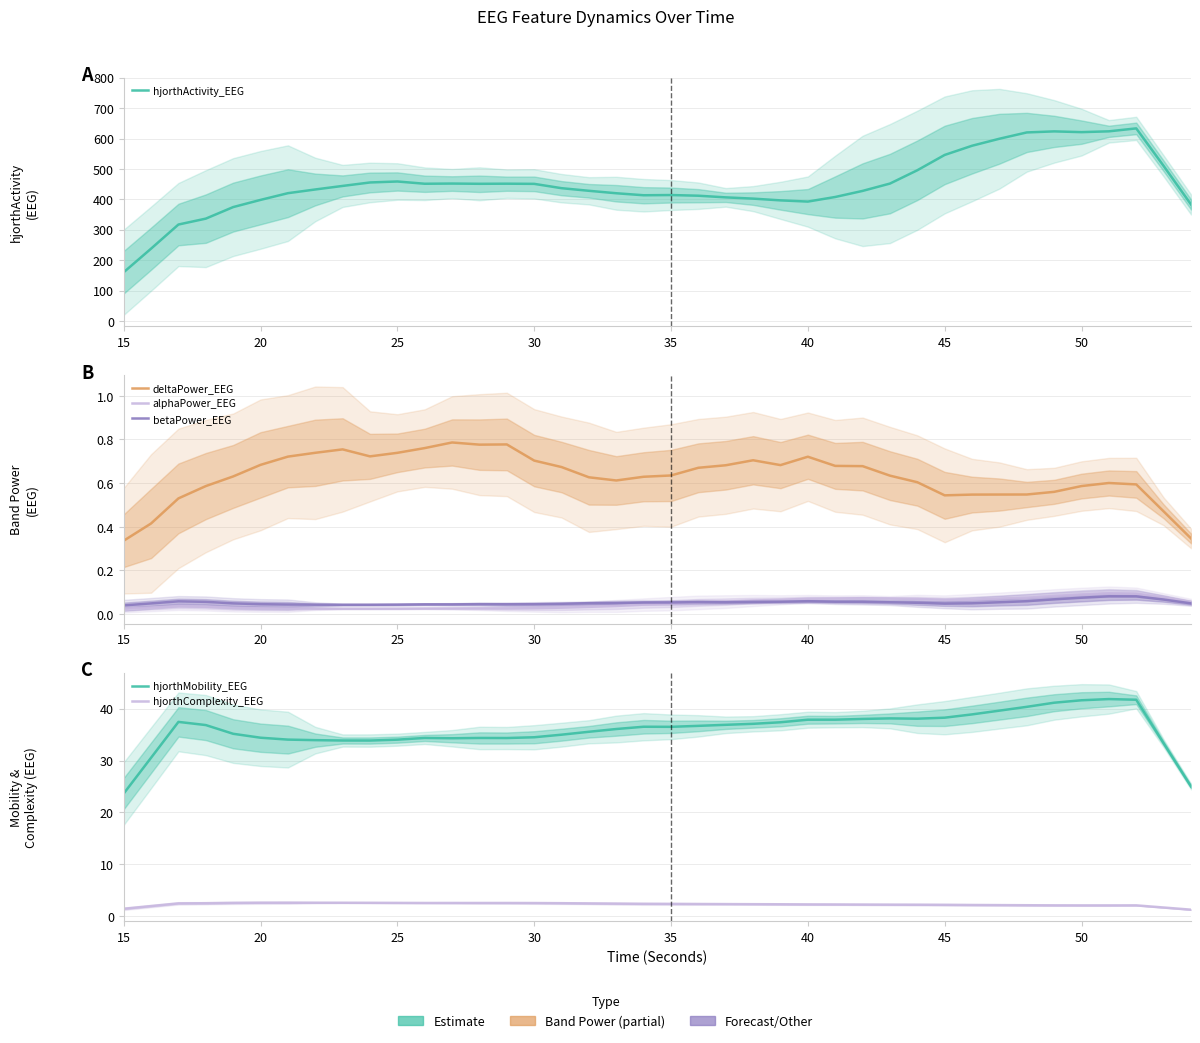

What are all the series names shown in the legend?

hjorthActivity_EEG, deltaPower_EEG, alphaPower_EEG, betaPower_EEG, hjorthMobility_EEG, hjorthComplexity_EEG